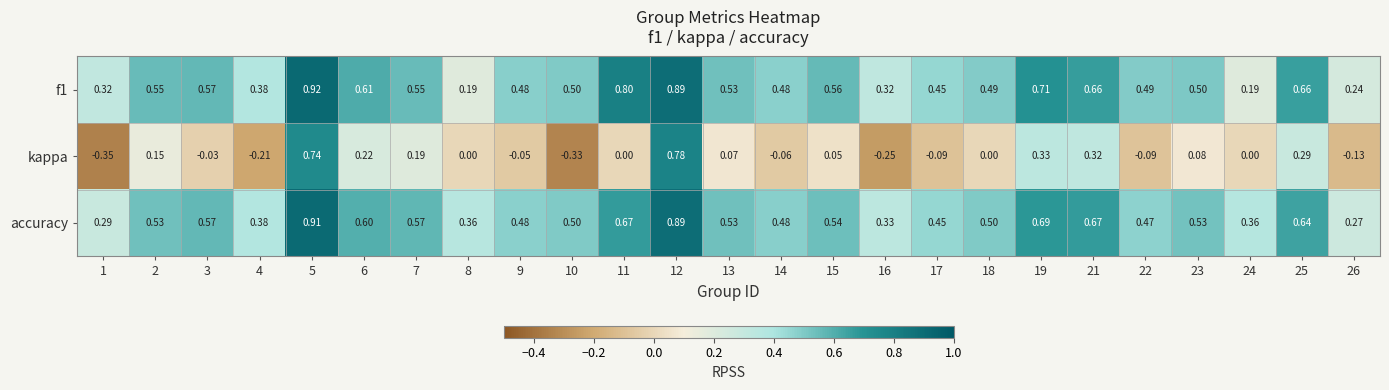

Between 6 and 22, which series saw the biggest shift?

kappa